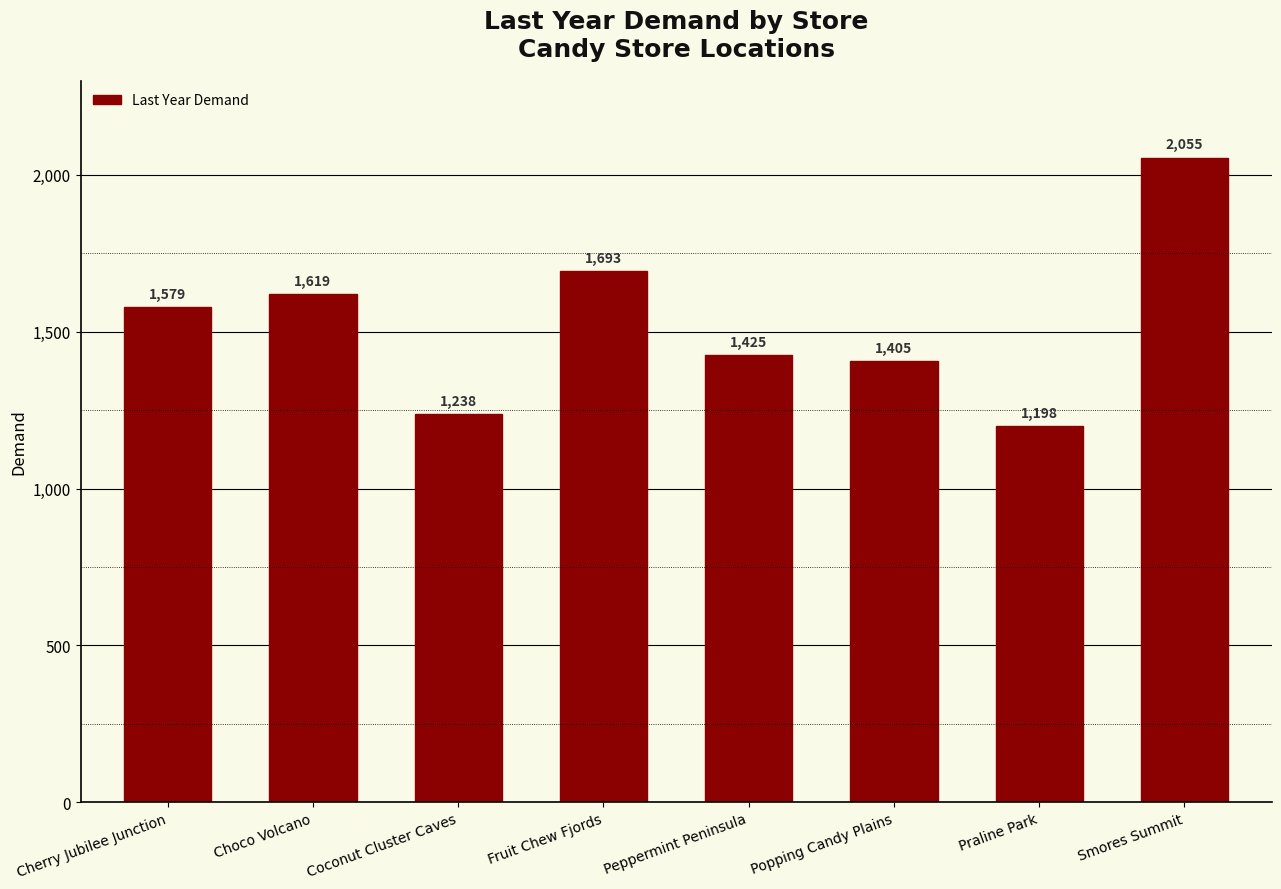

What is the average value?

1526.5